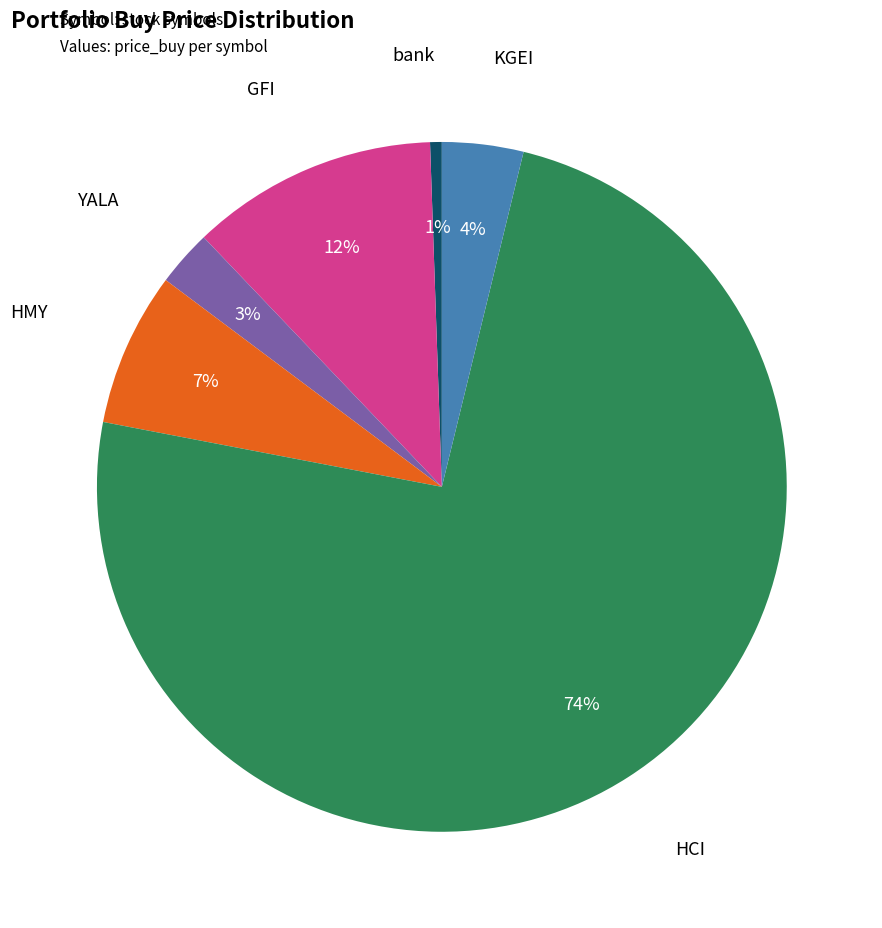

To the nearest percent, what portion does GFI represent?

12%